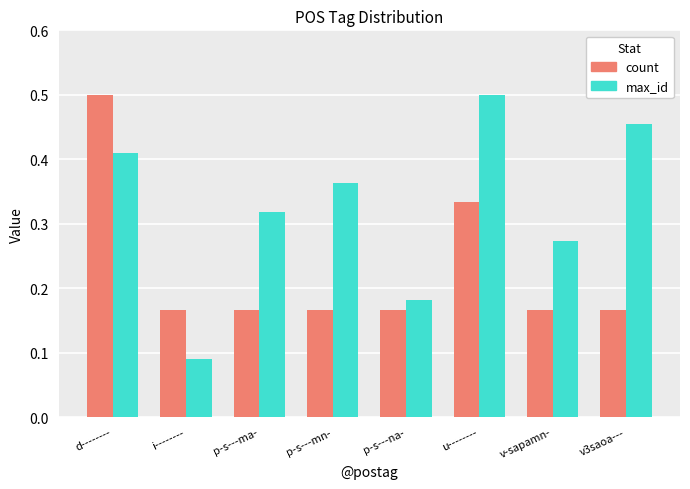

List the series in order of their overall mean, highest first.

max_id, count